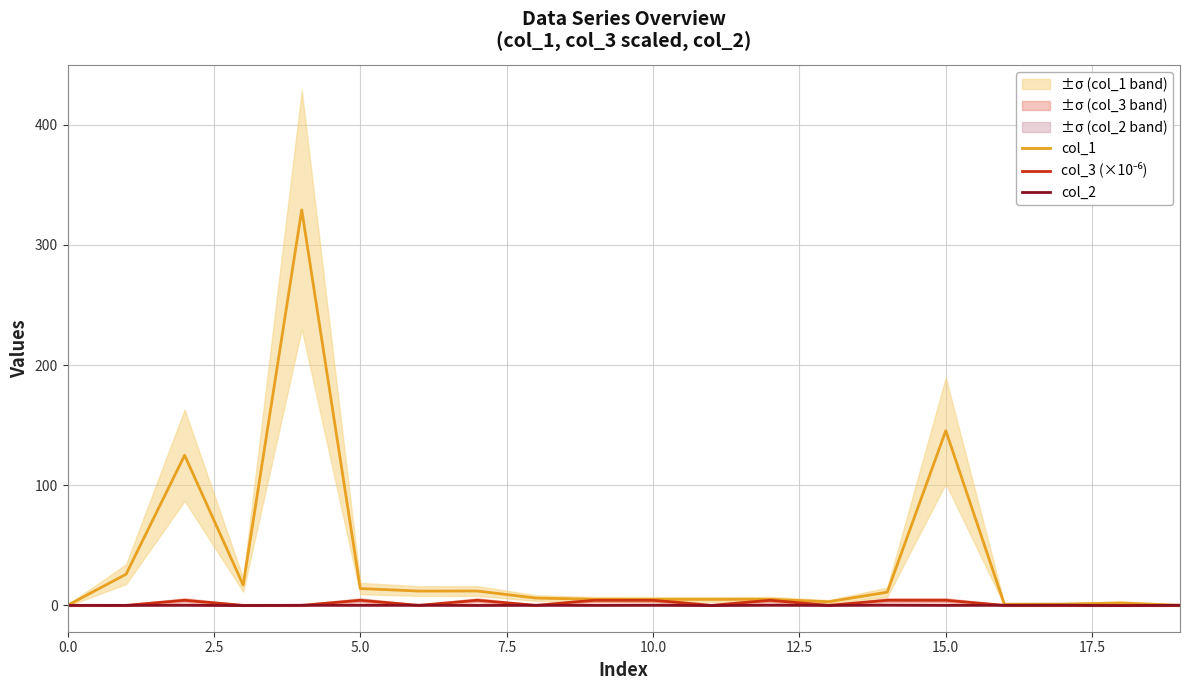

Reading right to left, transcribe all the data shown in this chart.

col_1: 0.0	2.0	1.0	0.9	145.4	11.0	3.0	5.0	5.0	5.0	5.0	6.1	11.9	11.9	14.0	329.1	16.9	124.9	25.9	0.0
col_3 (×10⁻⁶): 0.0	0.0	0.0	0.0	4.2	4.2	0.0	4.2	0.0	4.2	4.2	0.0	4.2	0.0	4.2	0.0	0.0	4.2	0.0	0.0
col_2: 0.1	-0.2	0.1	0.1	-0.0	0.1	-0.0	0.1	-0.2	0.1	-0.0	0.0	-0.1	0.1	0.0	0.1	-0.2	0.1	-0.0	-0.0